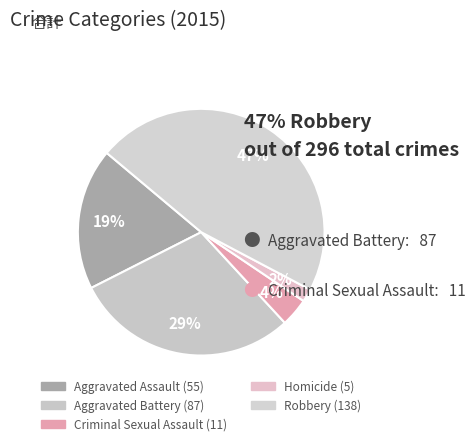

Do Aggravated Assault and Aggravated Battery together represent more than half of the pie?

No